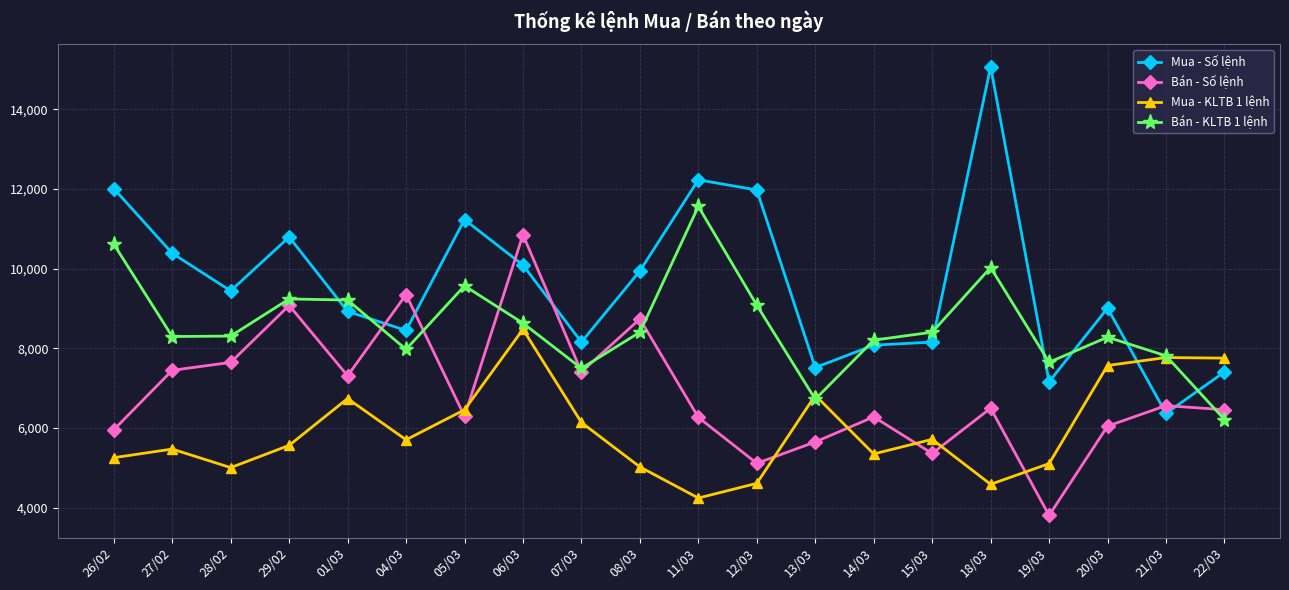

True or false: Mua - KLTB 1 lệnh has more than 0 interior local peaks.

True